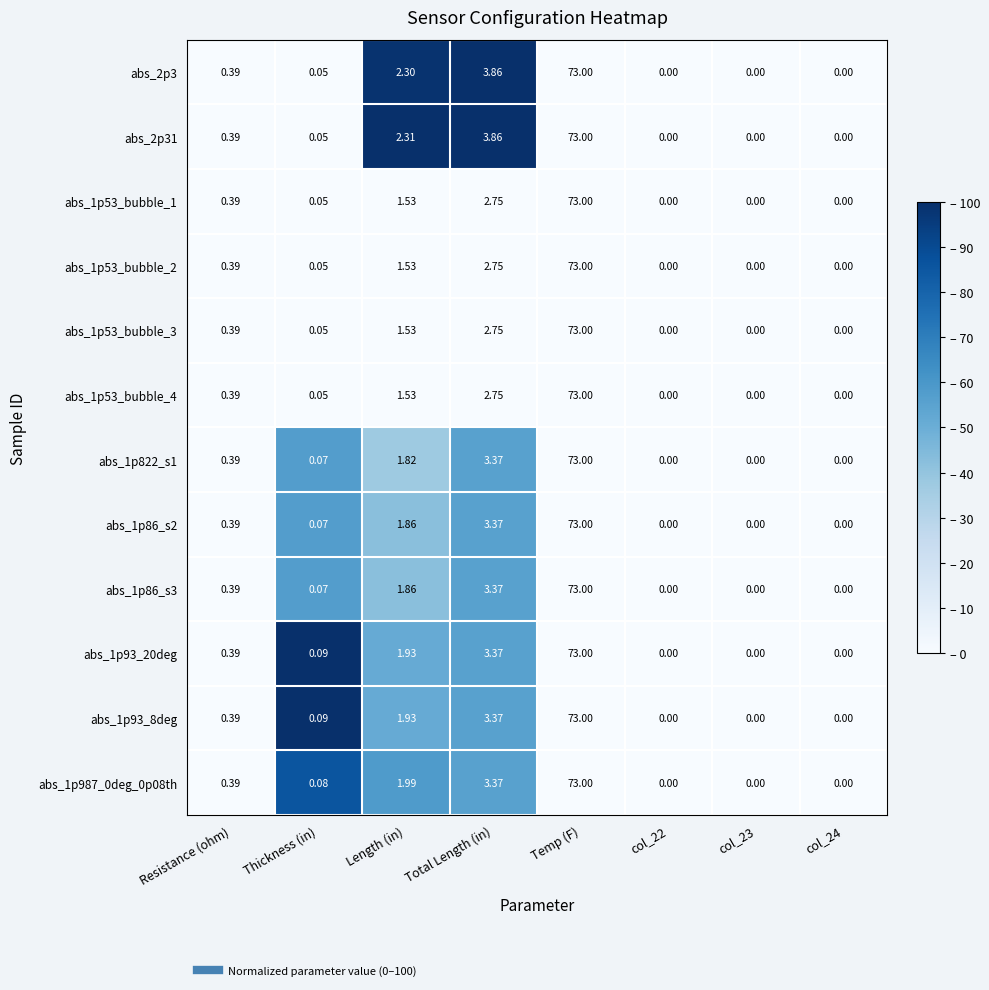

Which category has the highest value across all series?

Temp (F)